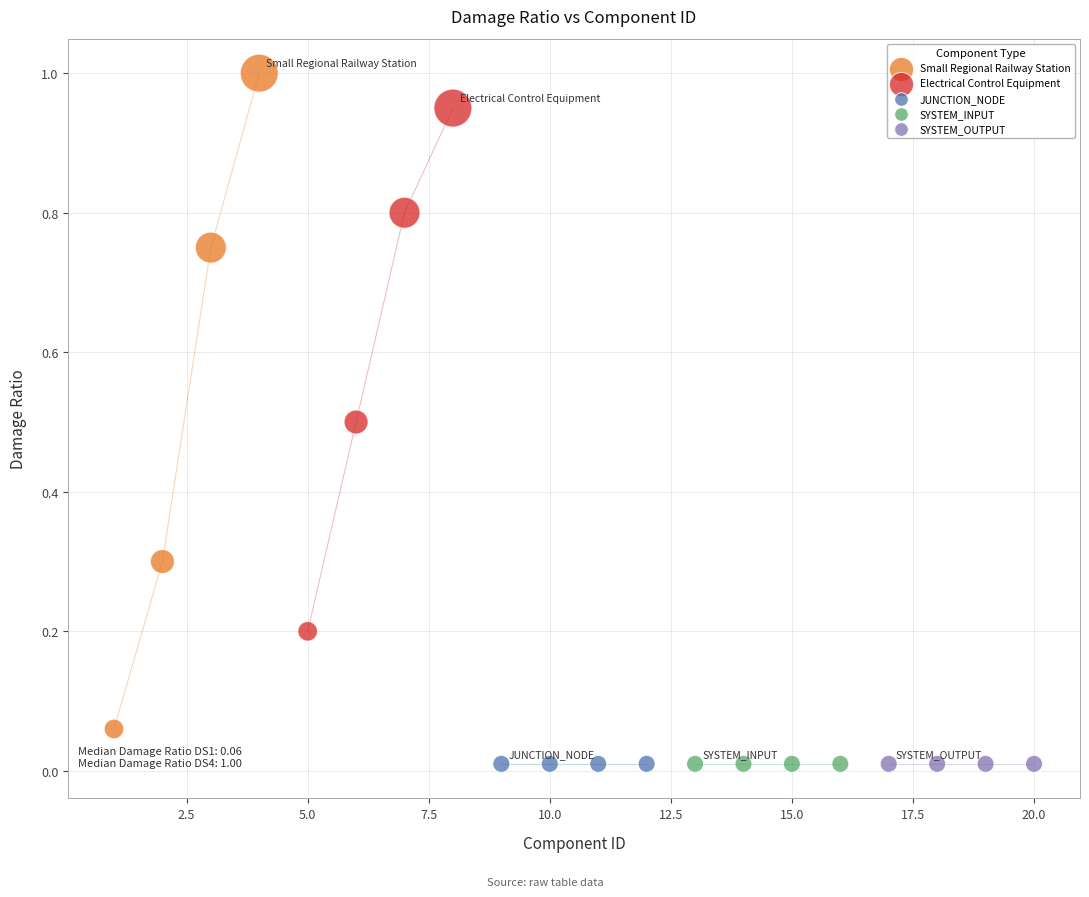

Which series contains the highest Y value?

Small Regional Railway Station